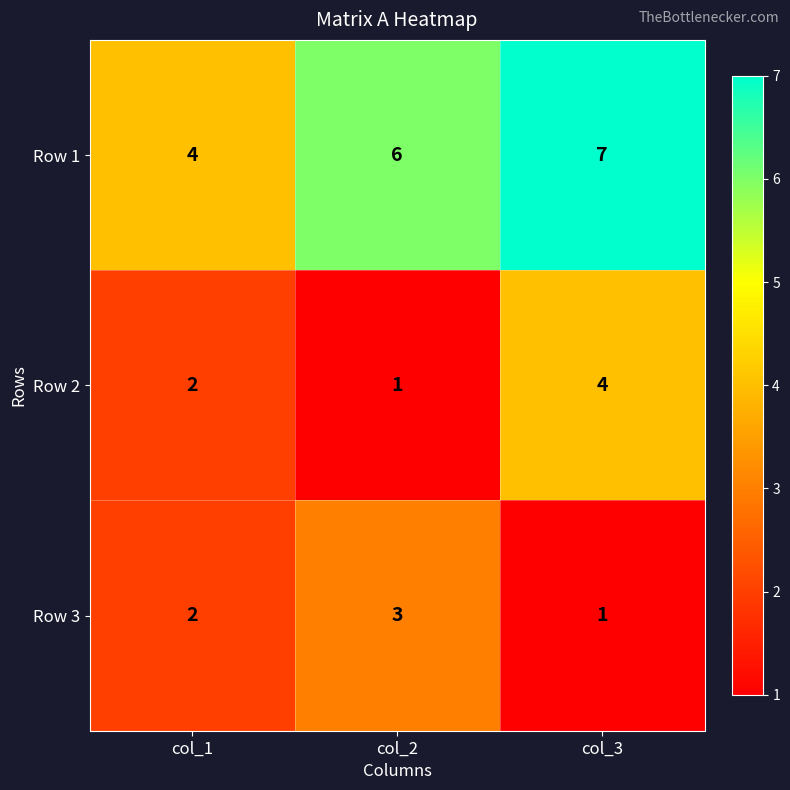

How many data points in Row 2 are less than 2?

1